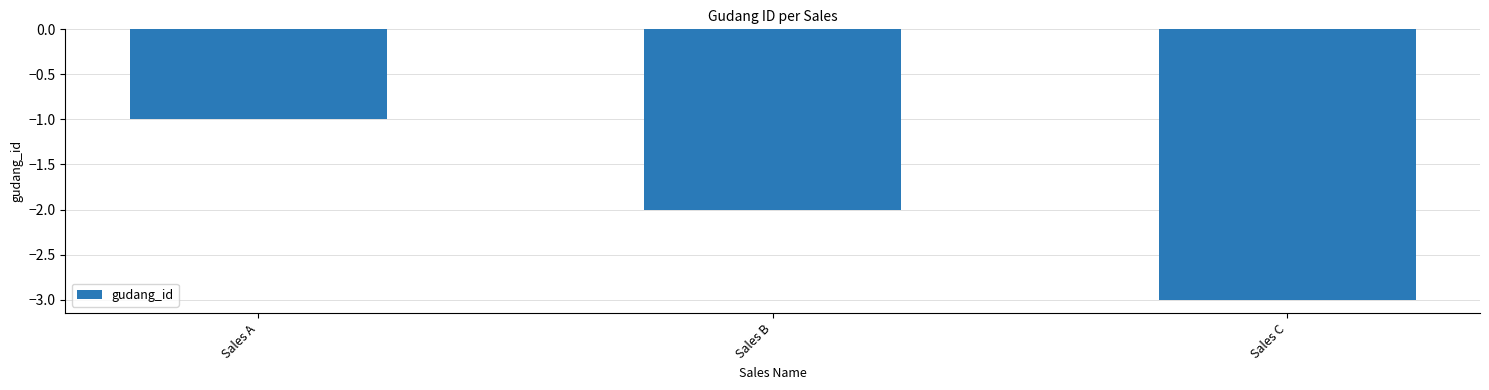

Where does the data first go above -2?

Sales A